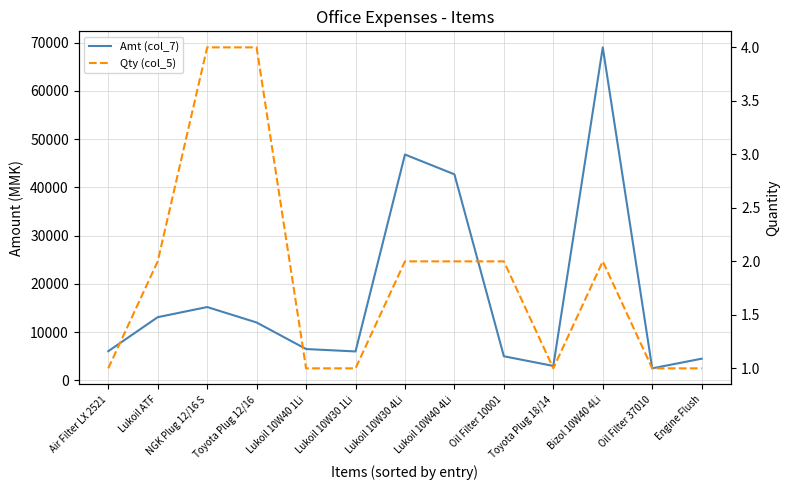

How many lines are shown in the chart?

2